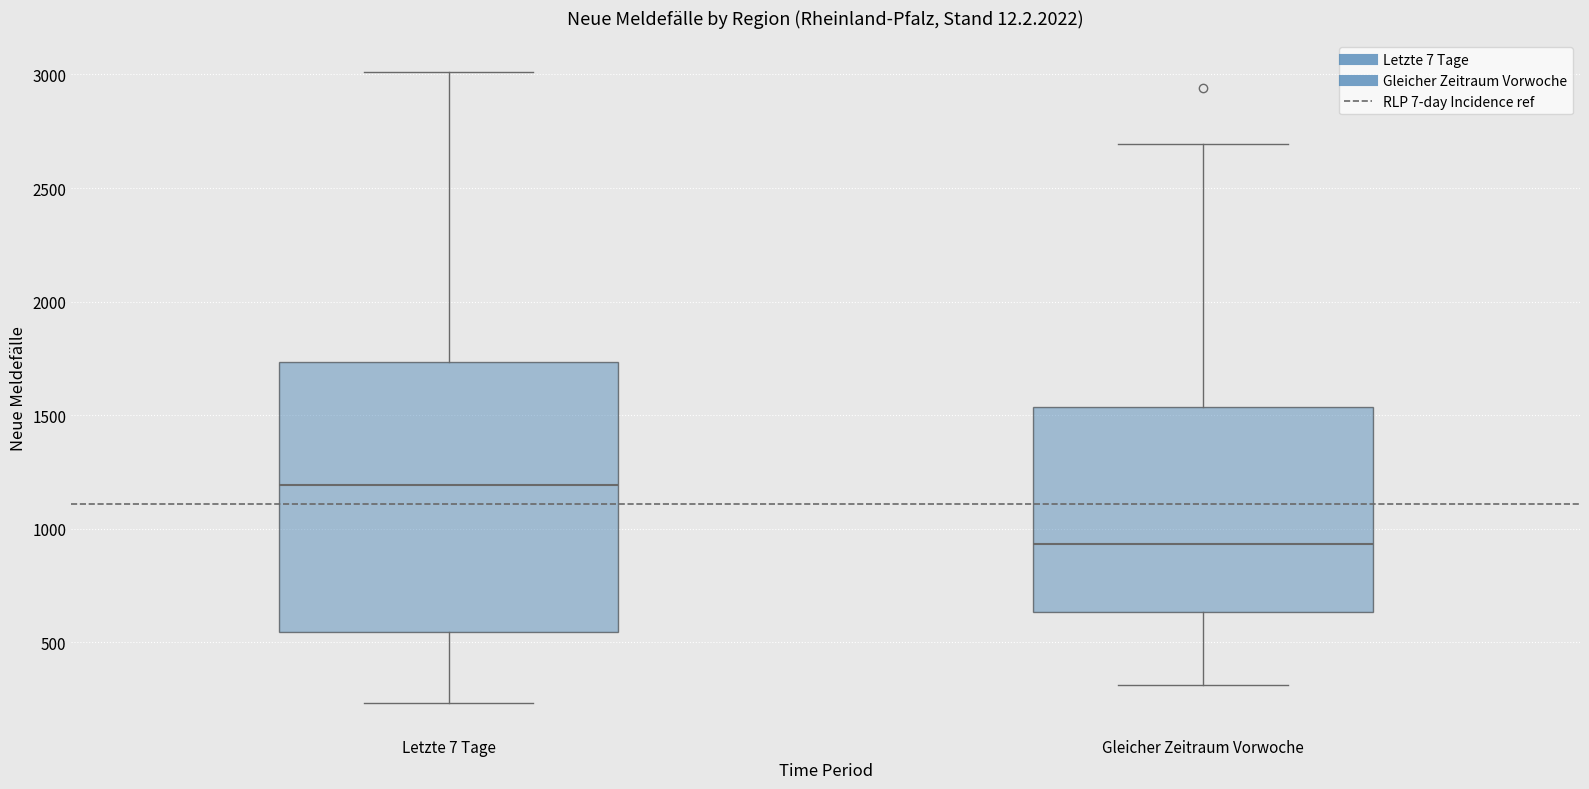

Reading left to right, transcribe this box plot: for each box, give where its median line is, the range the box spans, and where its two whiskers end, as read against the y-axis. The values are not printed on the chart, so give them approximately, as read against the axis.

Letzte 7 Tage: median 1200, box 550 to 1750, whiskers 250 to 3000
Gleicher Zeitraum Vorwoche: median 950, box 650 to 1550, whiskers 300 to 2700